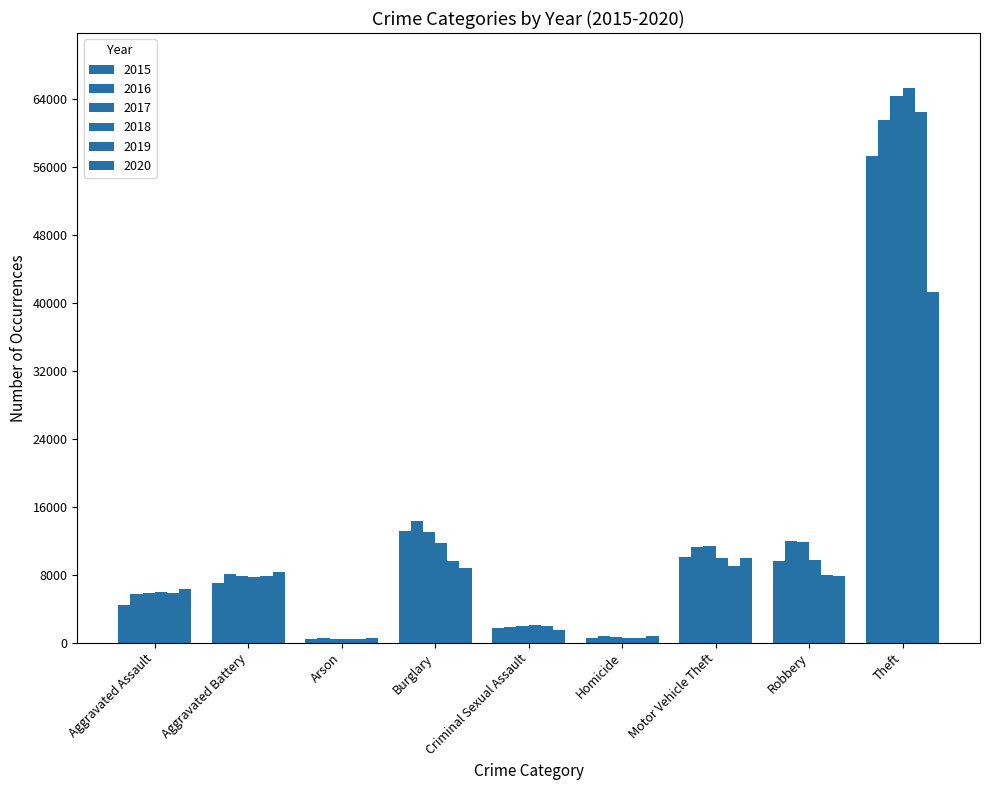

What is the sum of all 2019 values?

105585